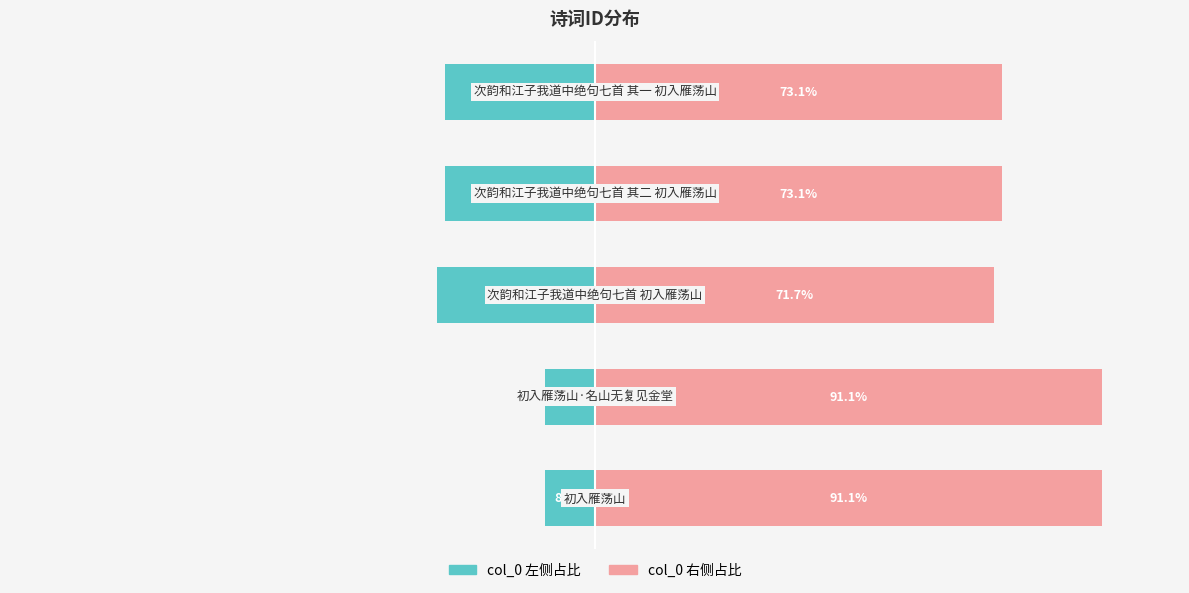

What is the average value of the col_0 (右侧) series?

80.0